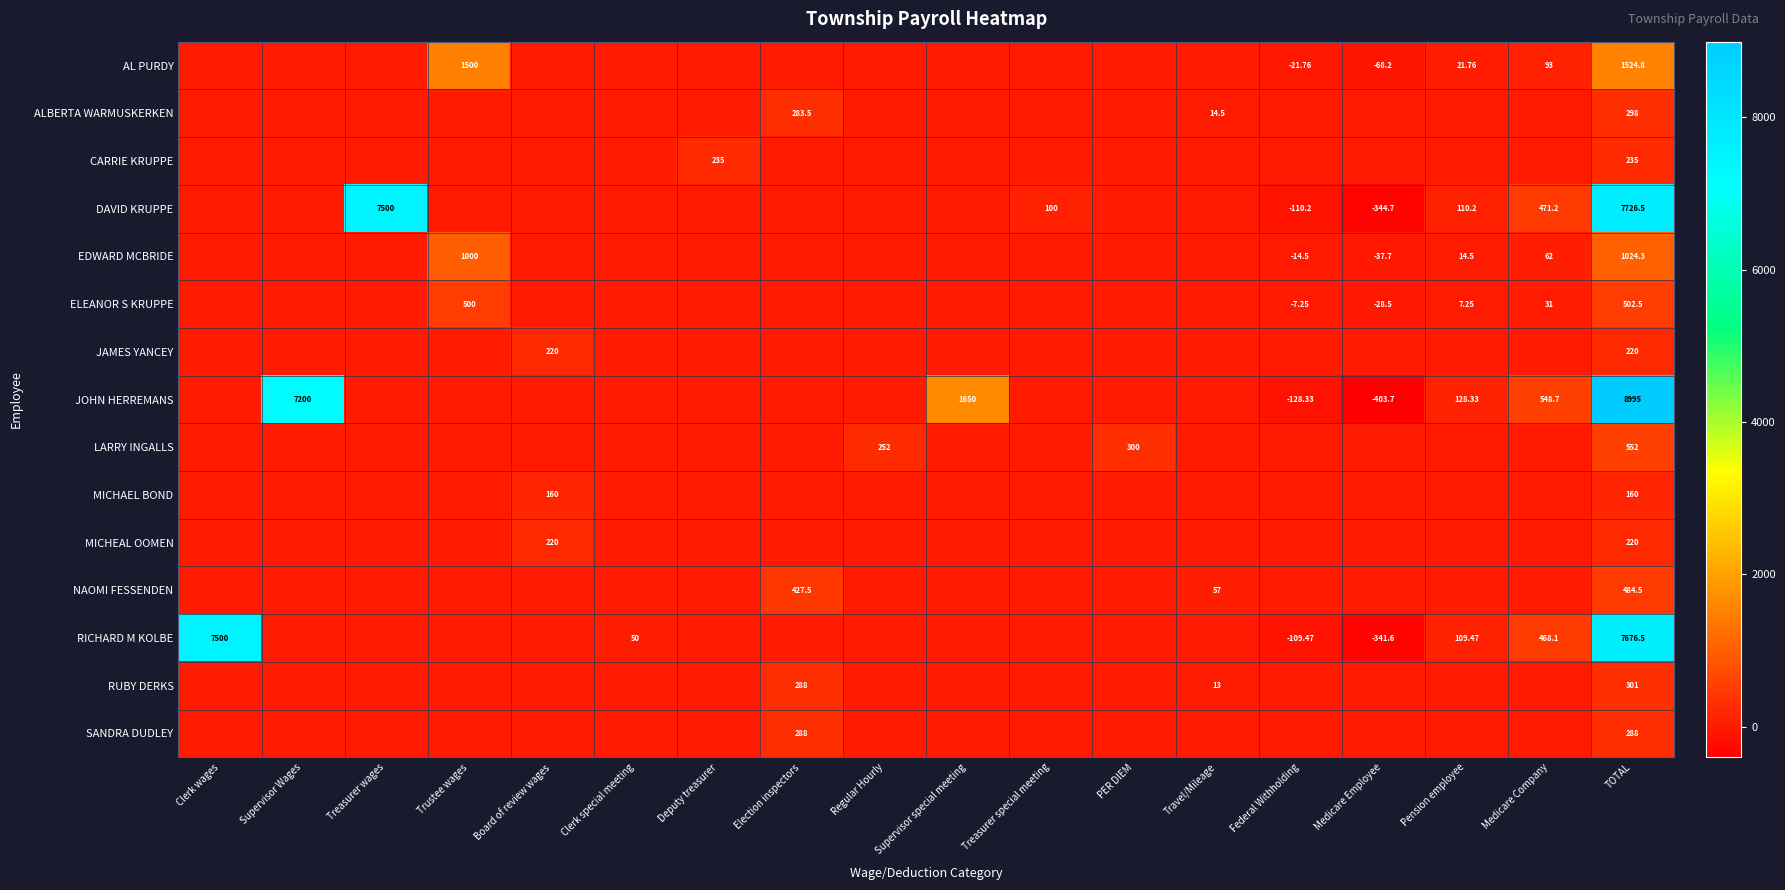

What is the difference between the maximum and second lowest values in the SANDRA DUDLEY series?

288.0